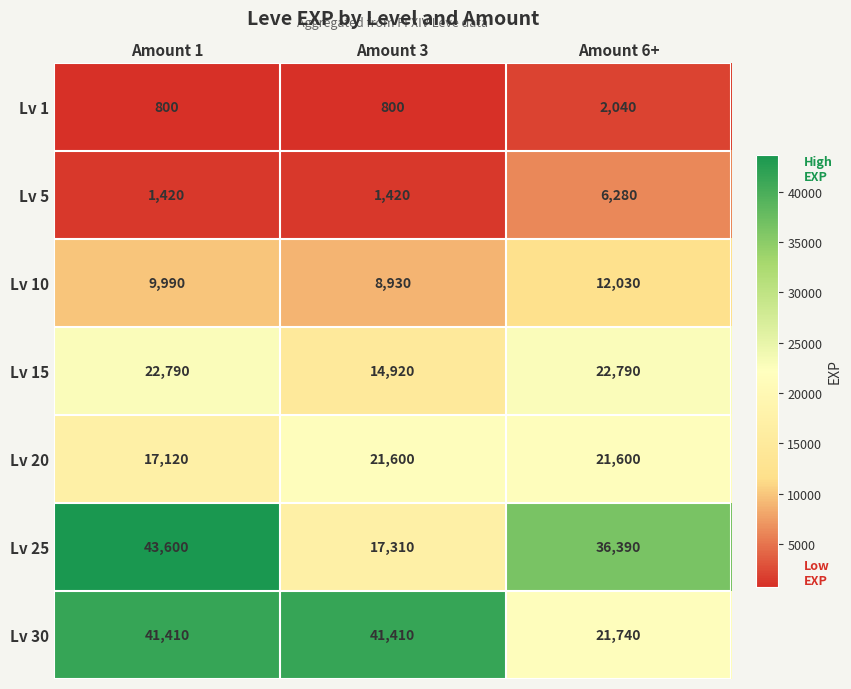

Read the Lv 1 value at Amount 3.

800